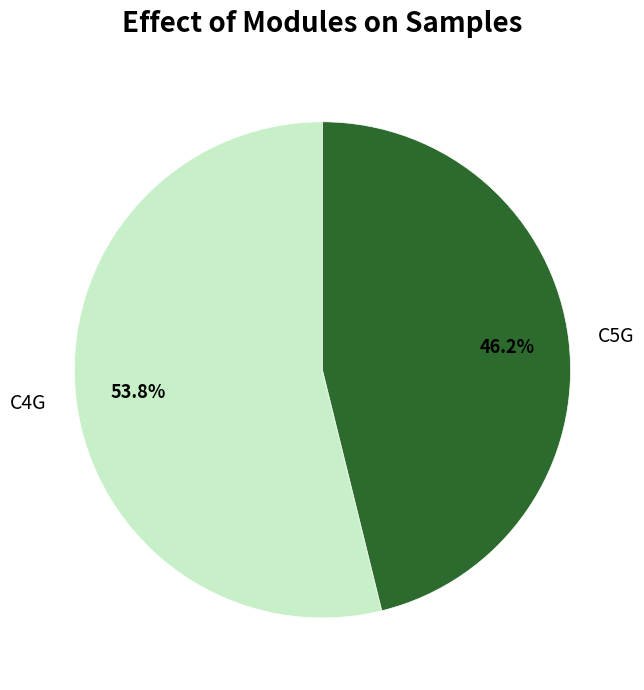

Rank the categories by value from lowest to highest.

C5G, C4G